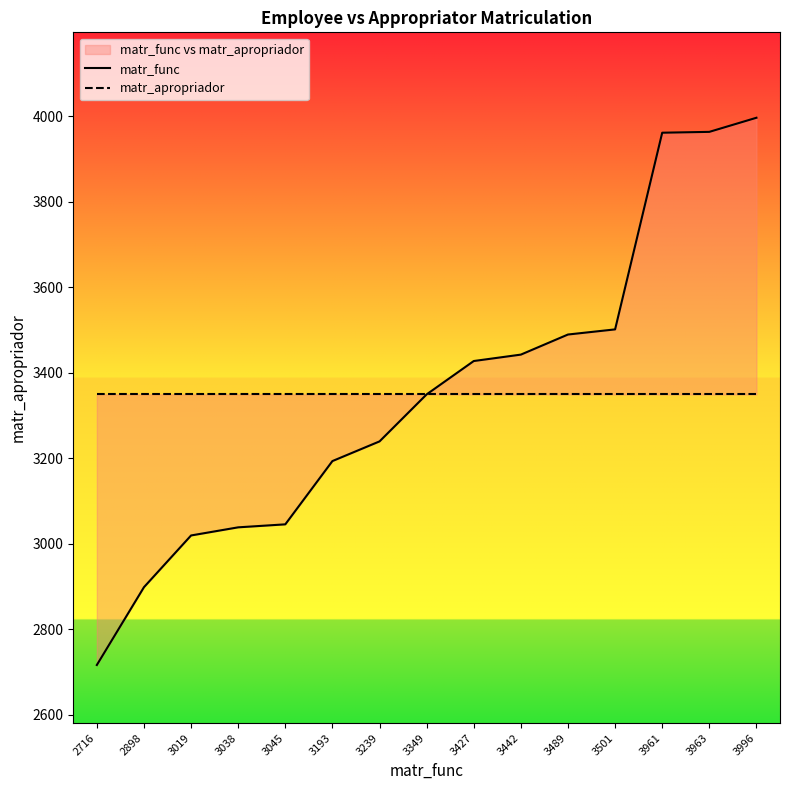

Reading left to right, what are all the values shown in this chart?

matr_func: 2716	2898	3019	3038	3045	3193	3239	3349	3427	3442	3489	3501	3961	3963	3996
matr_apropriador: 3349	3349	3349	3349	3349	3349	3349	3349	3349	3349	3349	3349	3349	3349	3349